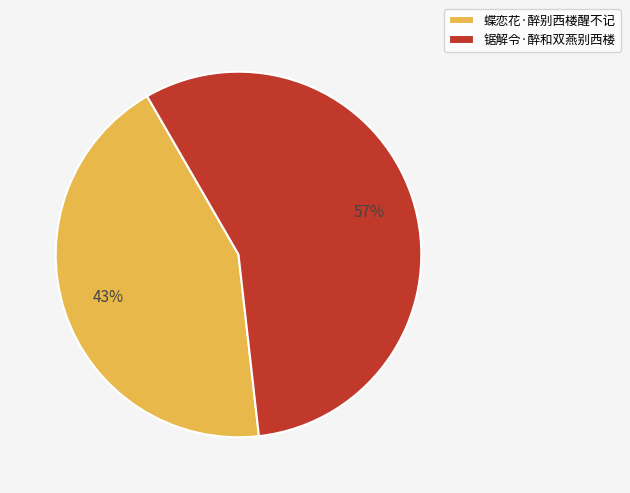

Which category has the smallest portion of the pie?

蝶恋花·醉别西楼醒不记